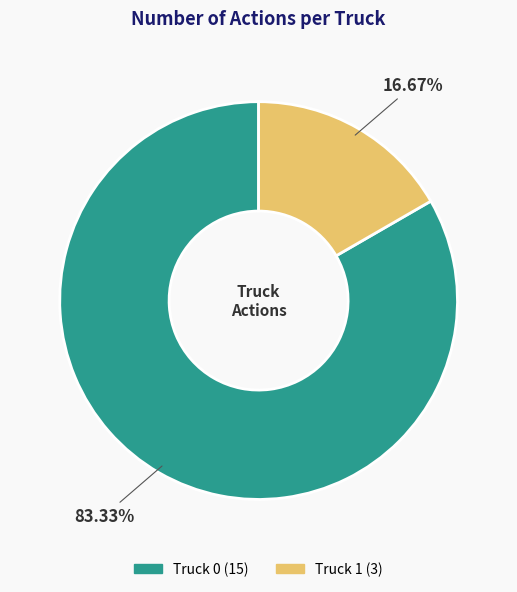

To the nearest percent, what is the average slice percentage?

50%